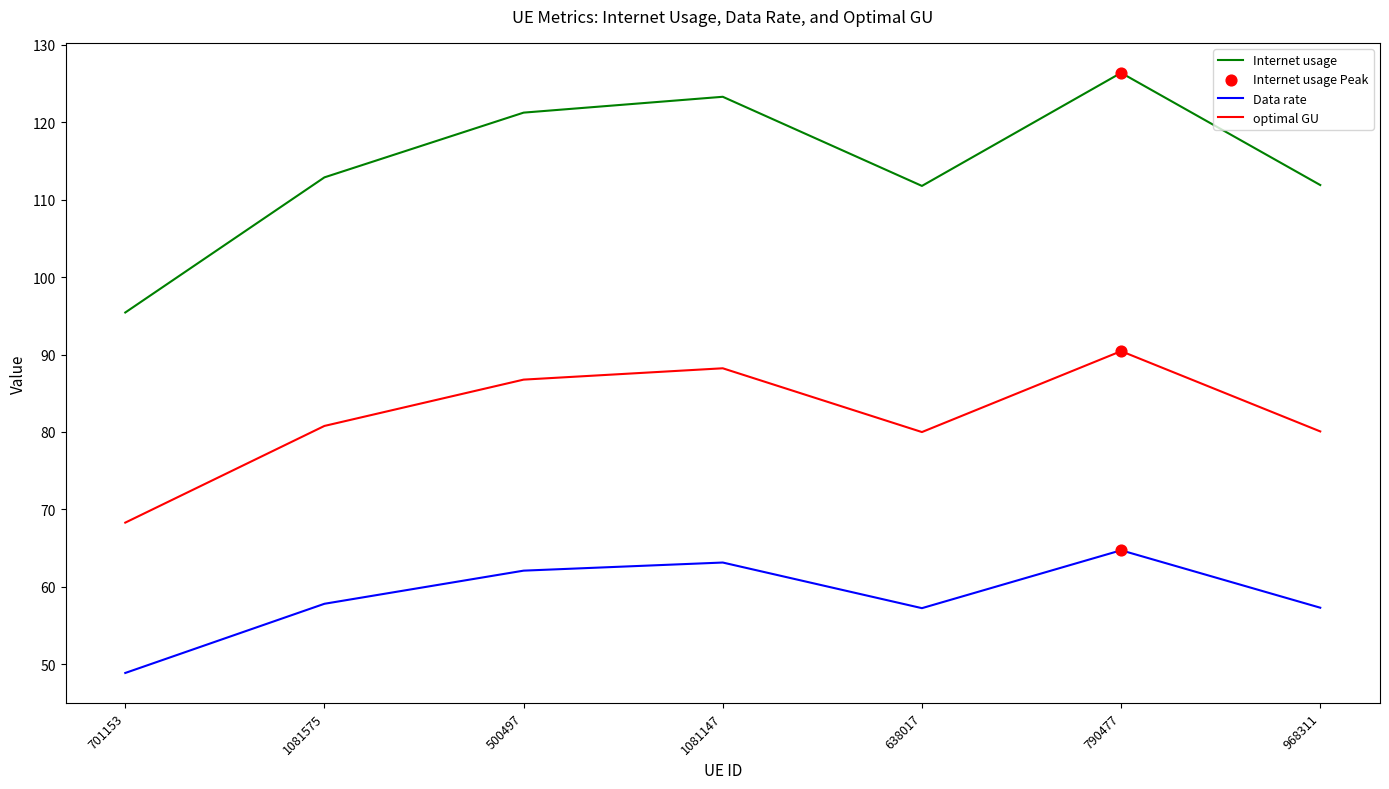

Between 701153 and 1081575, which series saw the biggest shift?

Internet usage